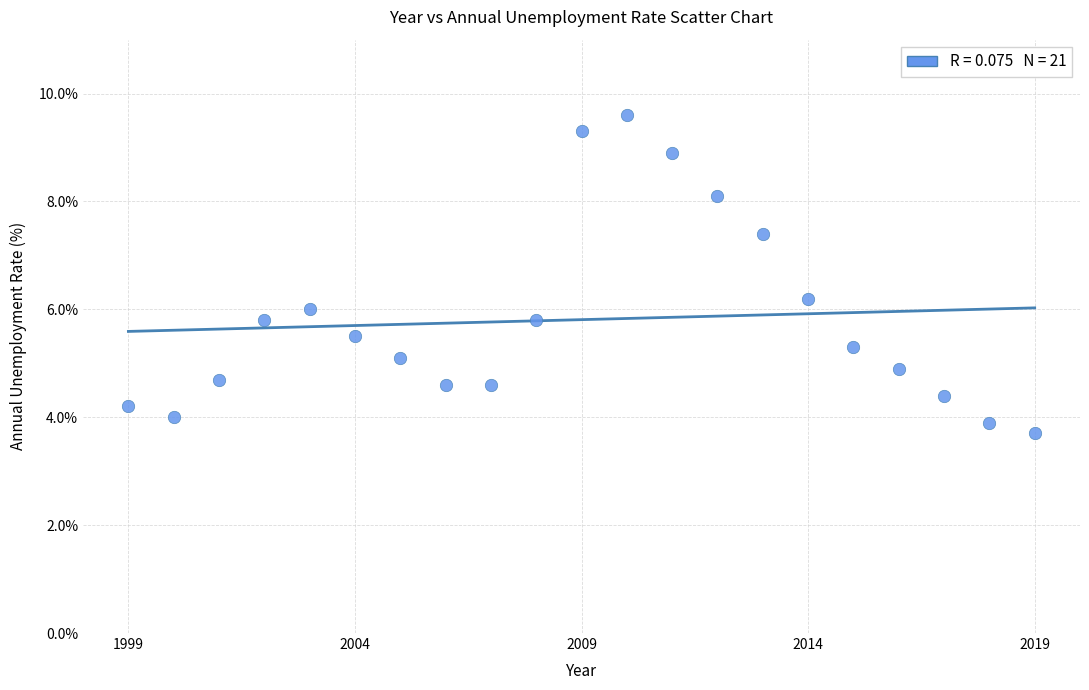

What is the range of X values (max minus min)?

20.0